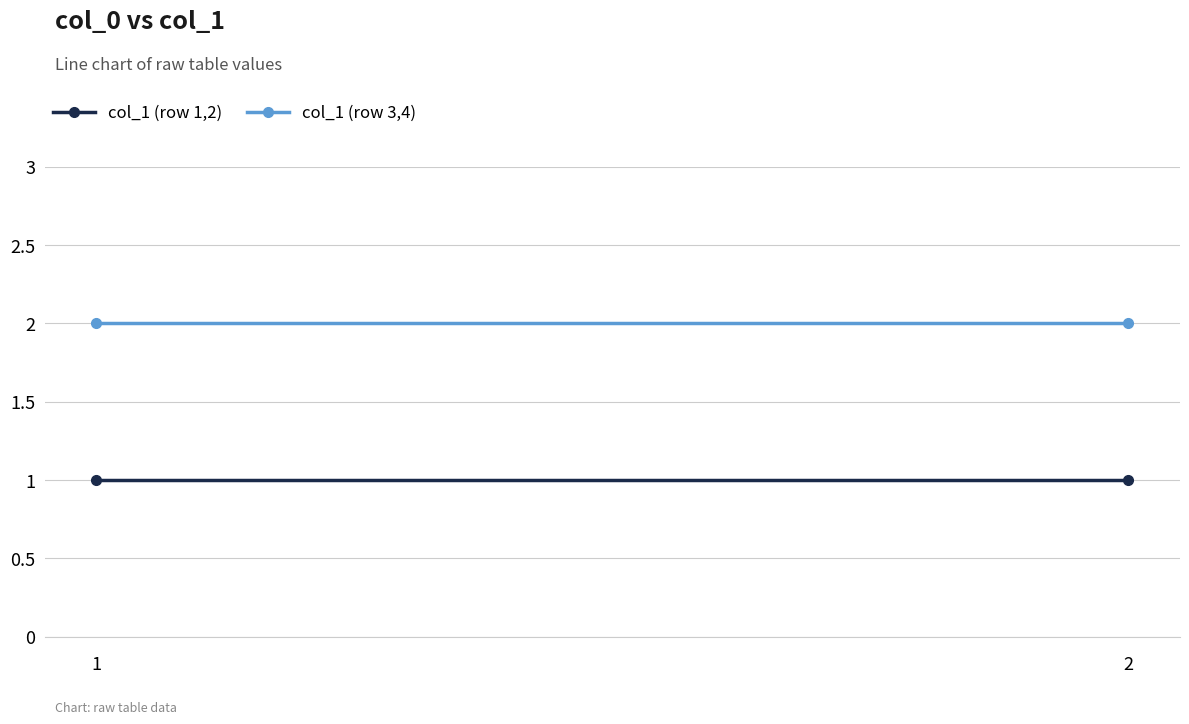

What are all the series names shown in the legend?

col_1 (row 1,2), col_1 (row 3,4)